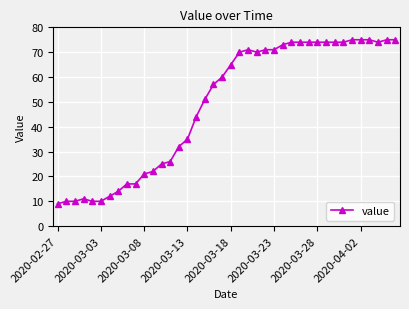

What is the value of the 9th point from the left?

17